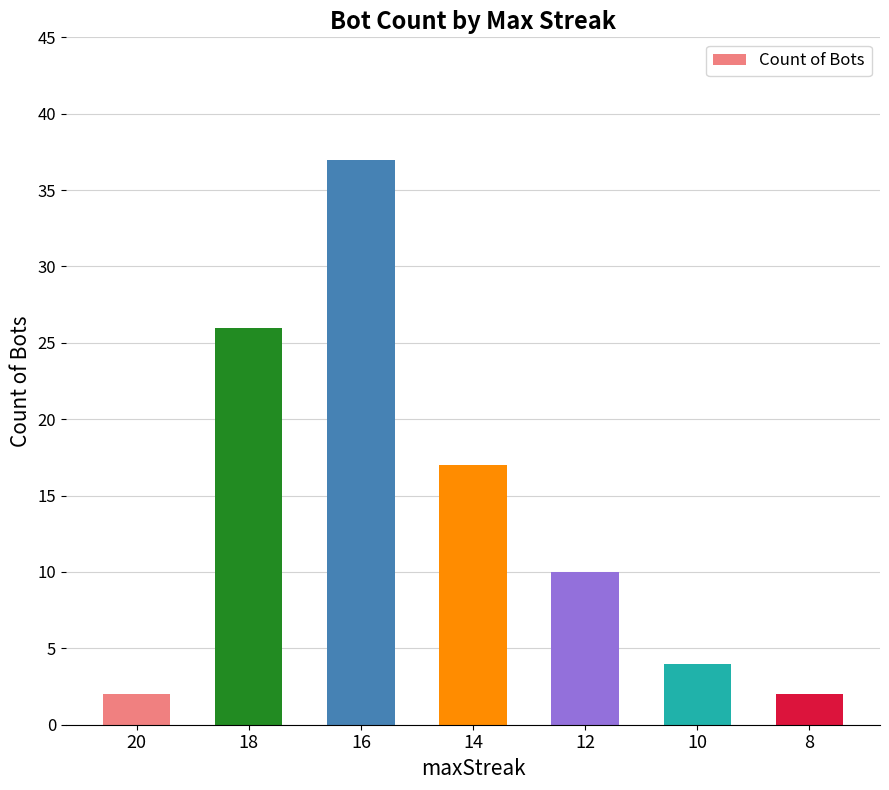

Where is the data nearest to the value 19?

14